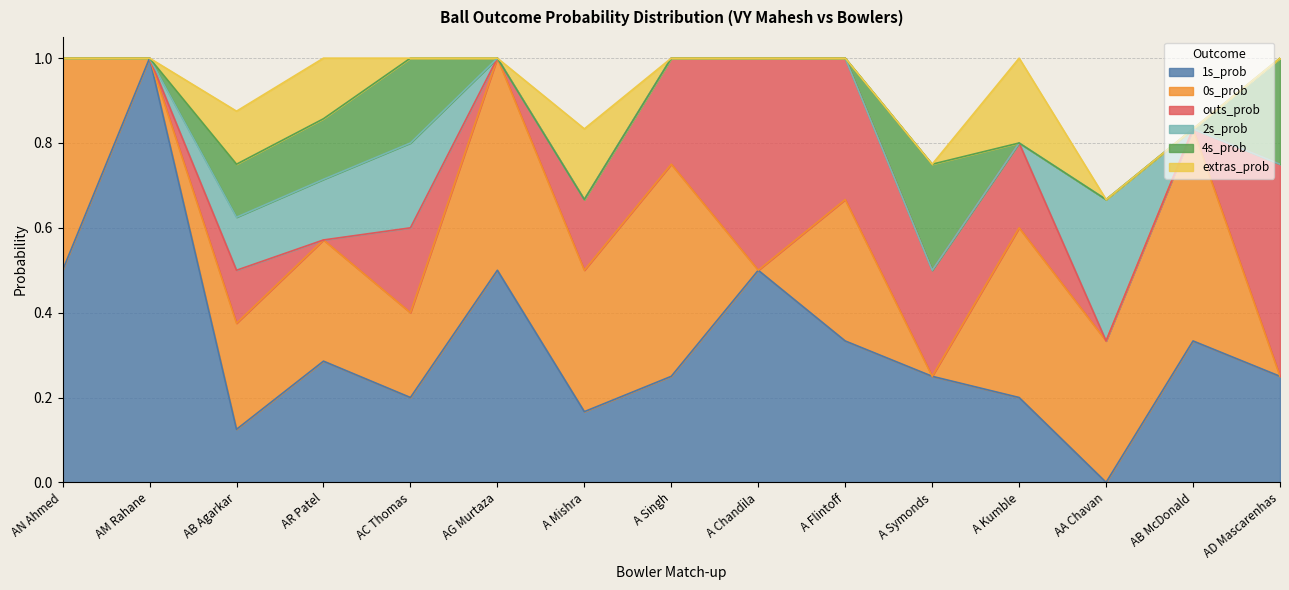

Which series has the largest range (max minus min)?

1s_prob